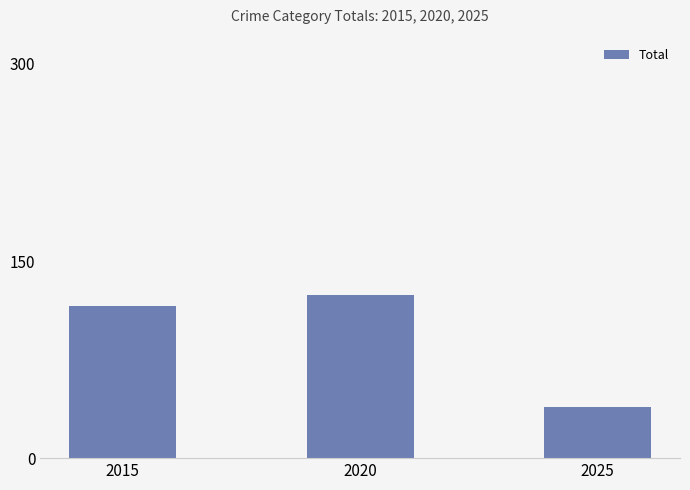

Where is the data nearest to the value 81?

2015